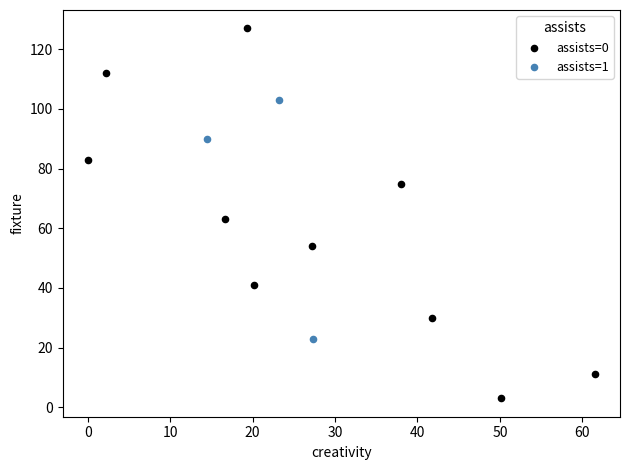

Which series reaches the maximum Y coordinate?

assists=0